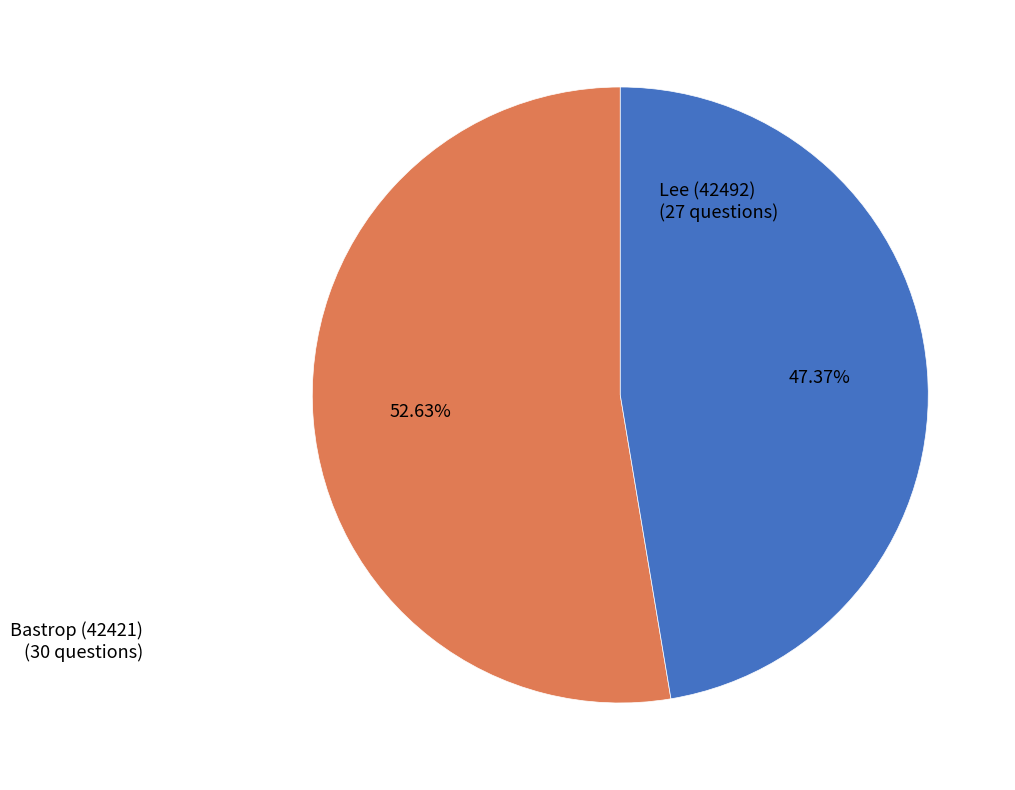

What portion of the pie excludes Lee (42492)?

52.6%